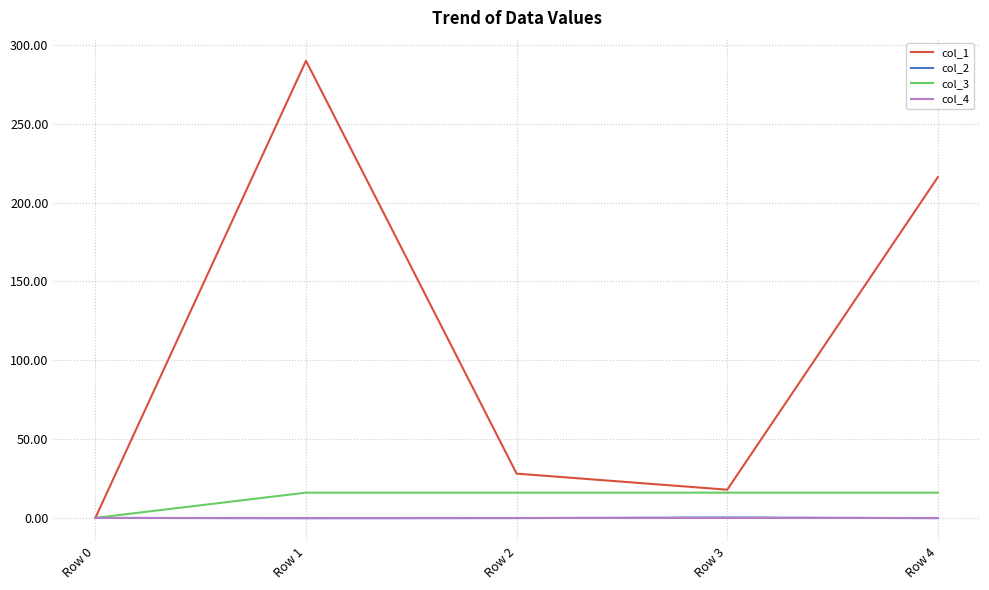

What is the maximum value shown in the chart?

290.0